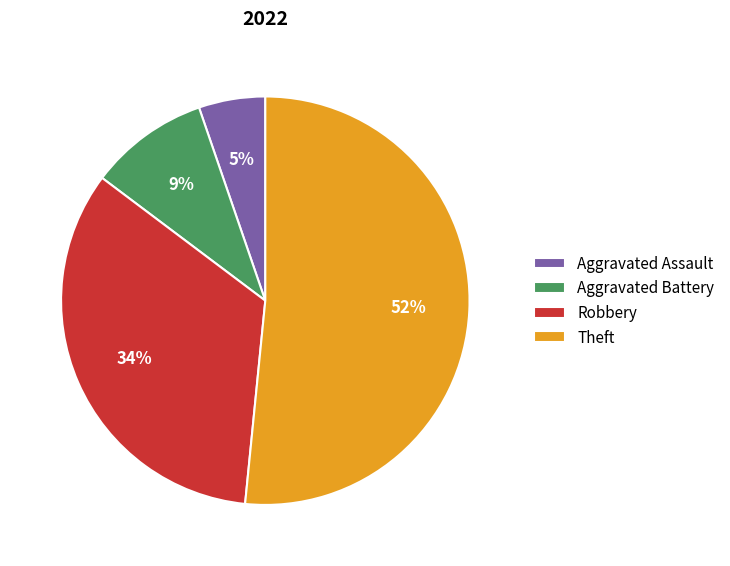

What percentage is the Aggravated Battery slice, to the nearest percent?

9%